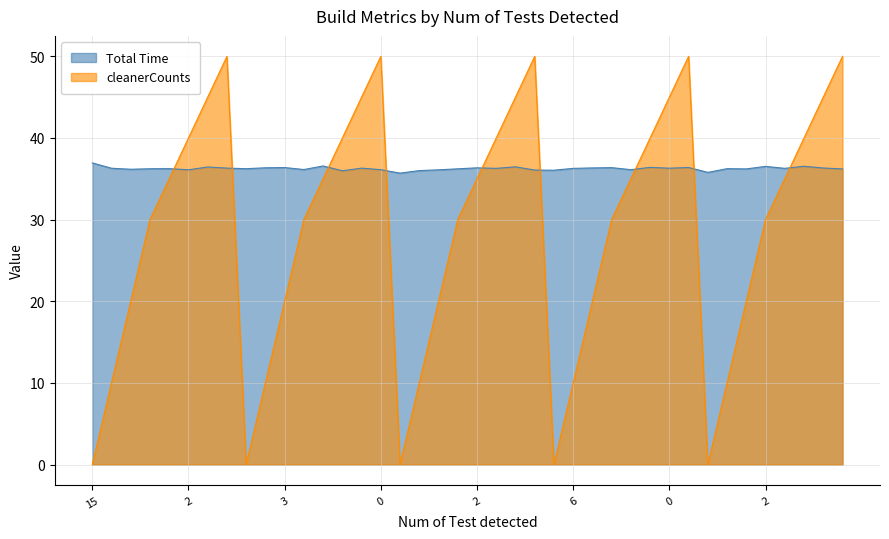

What is the value of the cleanerCounts point at the 30th from the left?

40.0